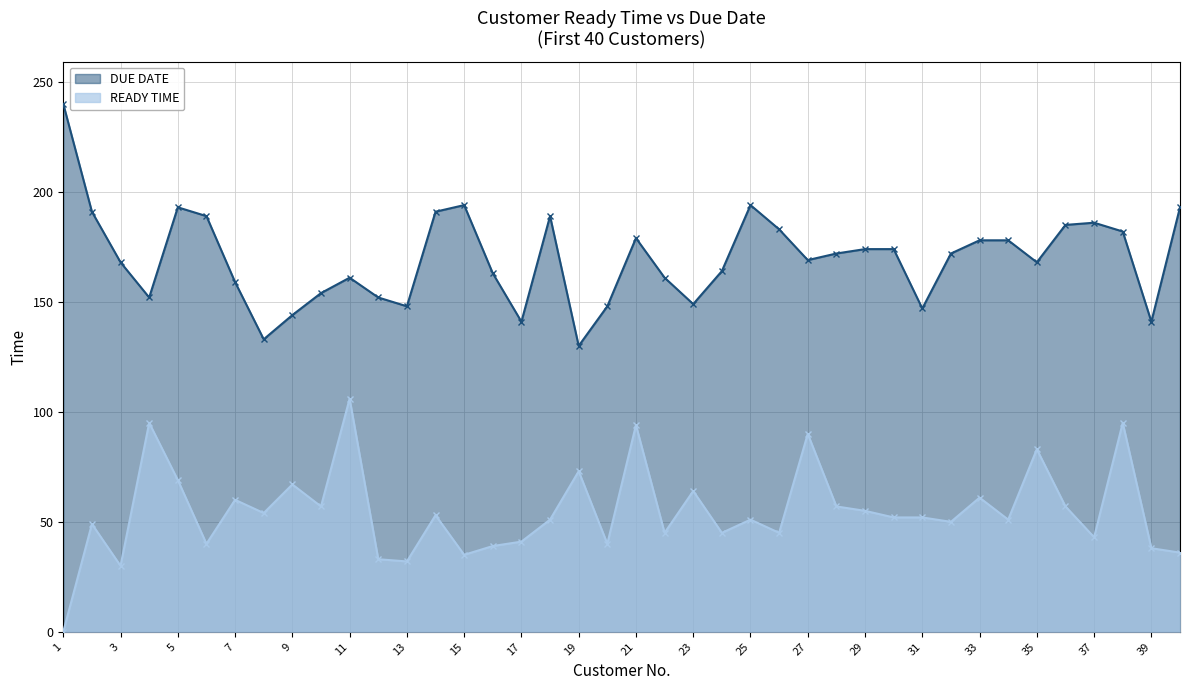

What is the lowest value of the DUE DATE series?

130